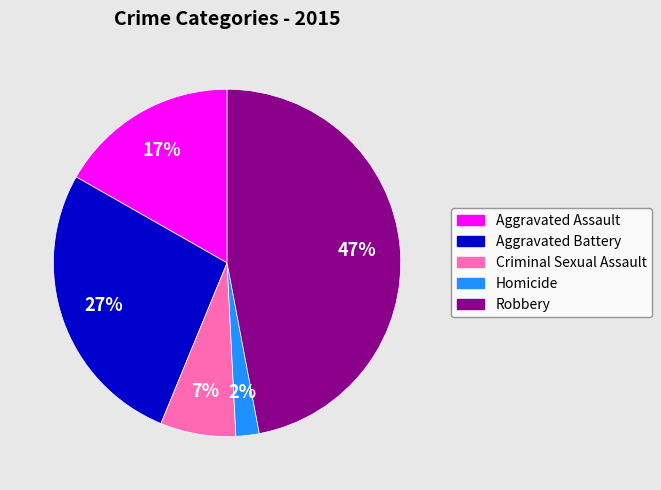

The Aggravated Battery slice represents 34% of the pie. True or false?

False